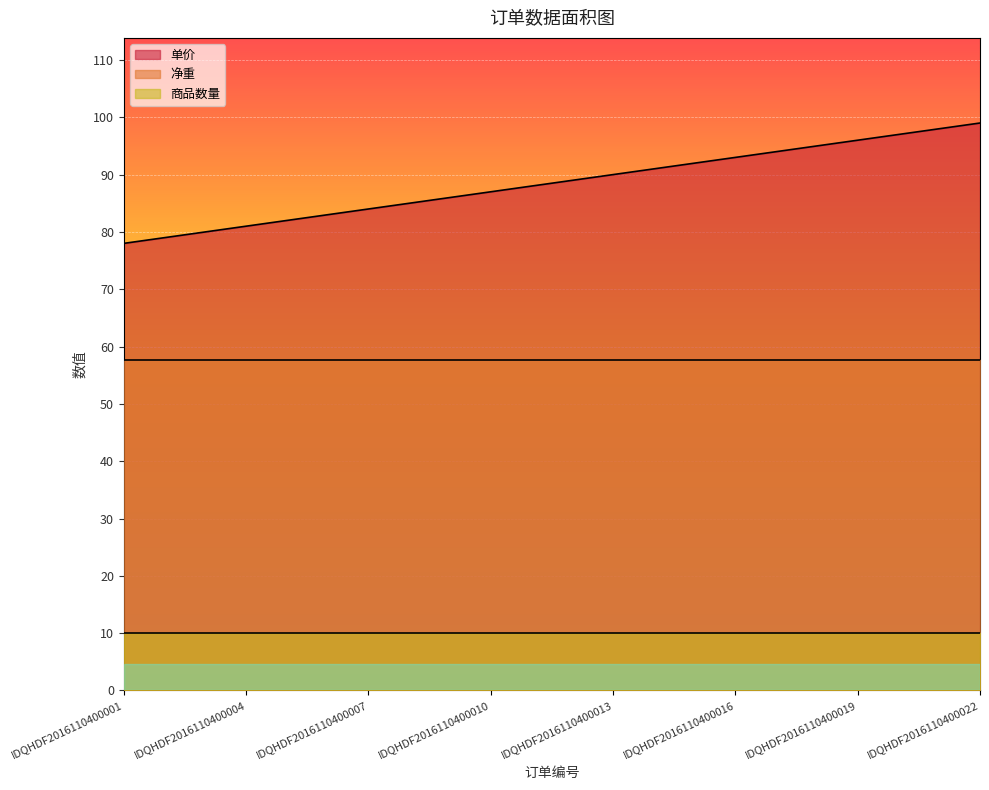

What is the total value across all series at IDQHDF2016110400008?

152.6